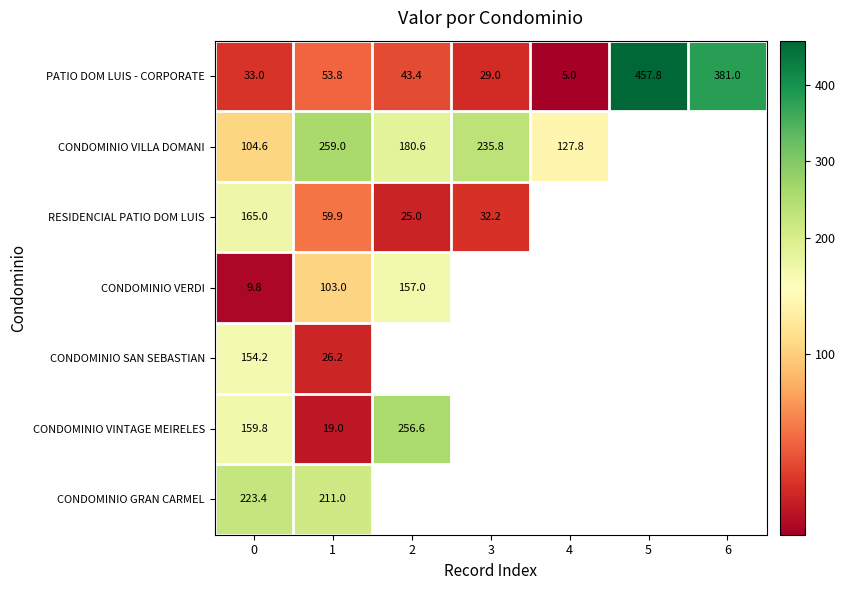

Which has a higher value, 4 or 2?

2